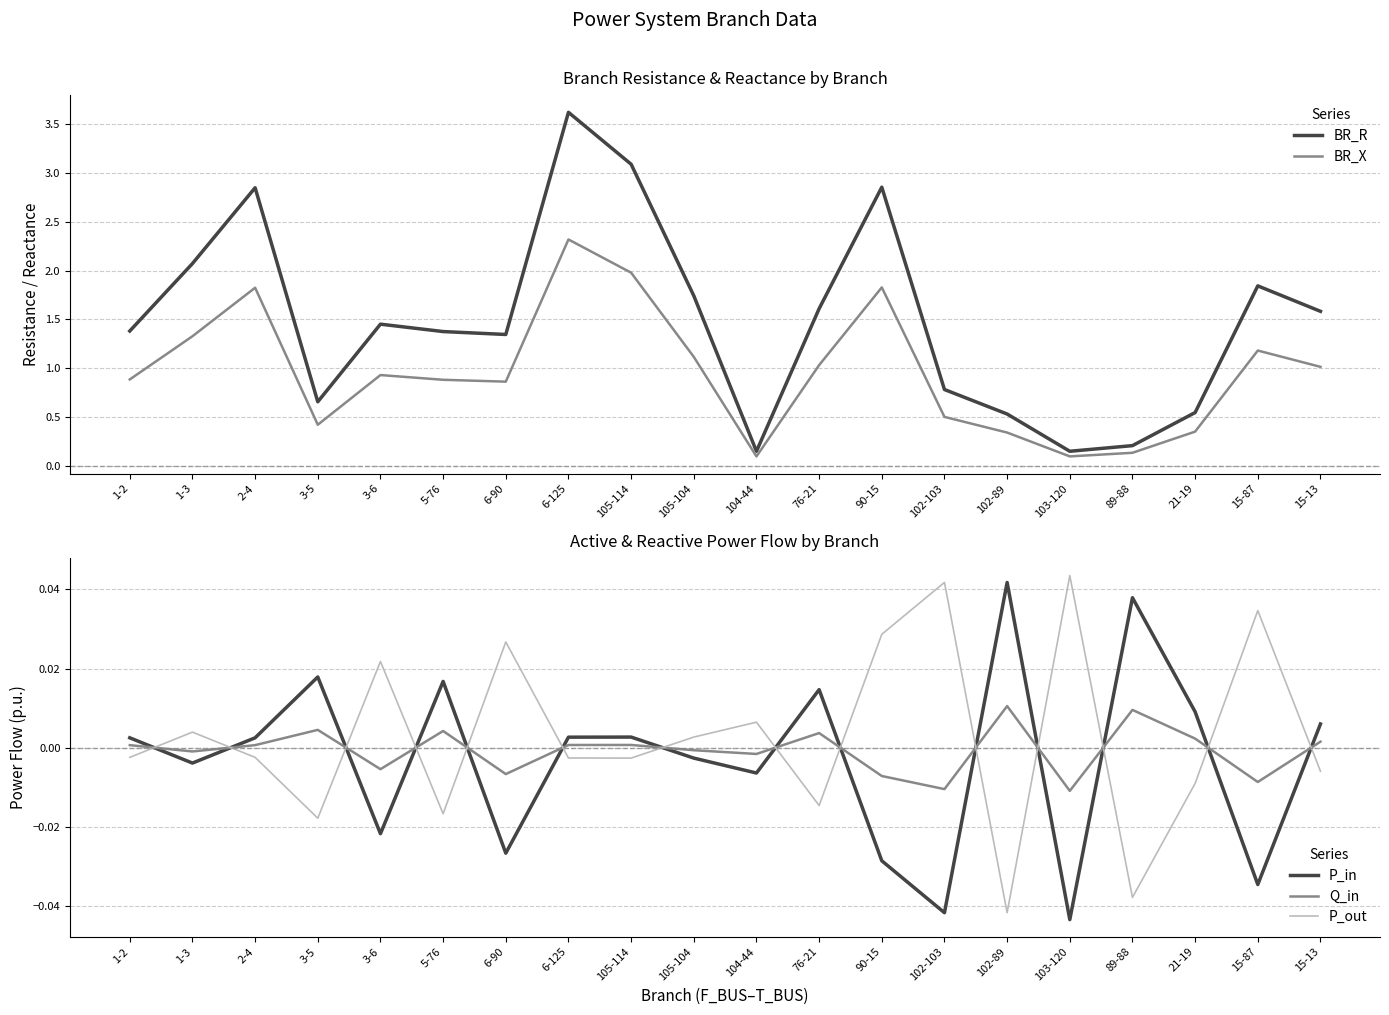

The P_in series shows -0.0 at 90-15. True or false?

True